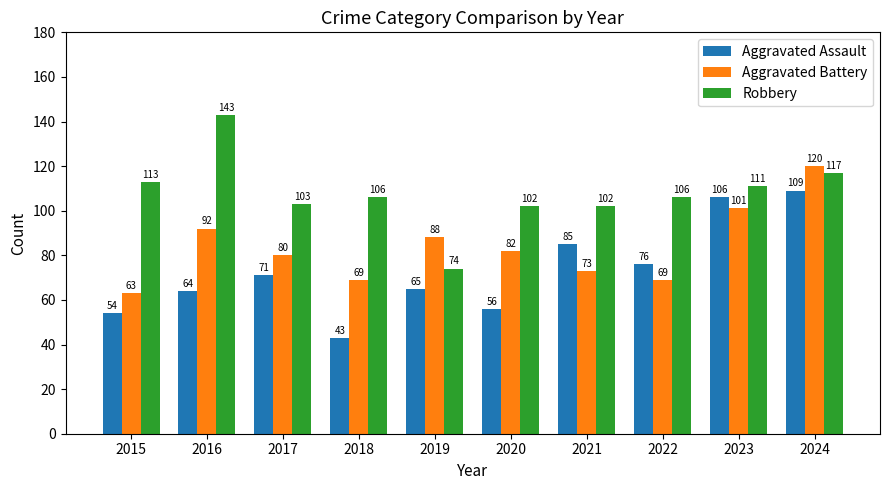

What is the difference between the maximum and minimum values in the Aggravated Assault series?

66